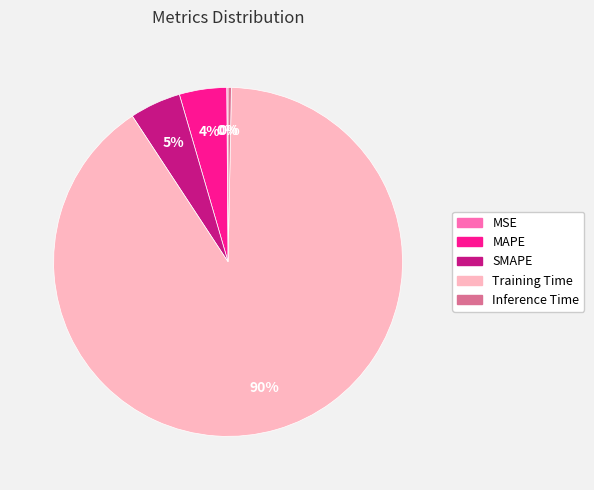

Does MAPE represent more than half of the total?

No